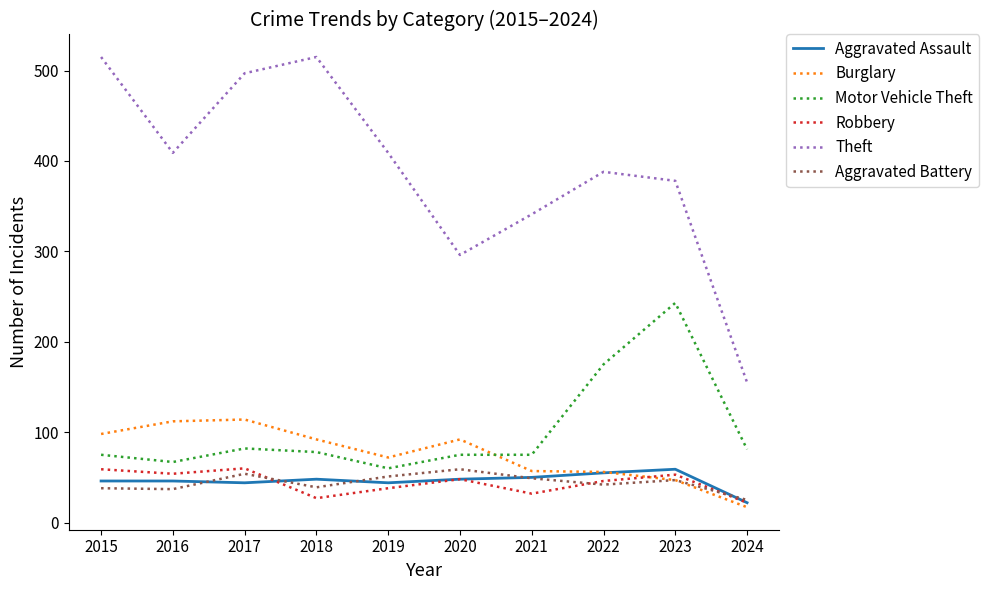

How many distinct data groups are displayed?

6